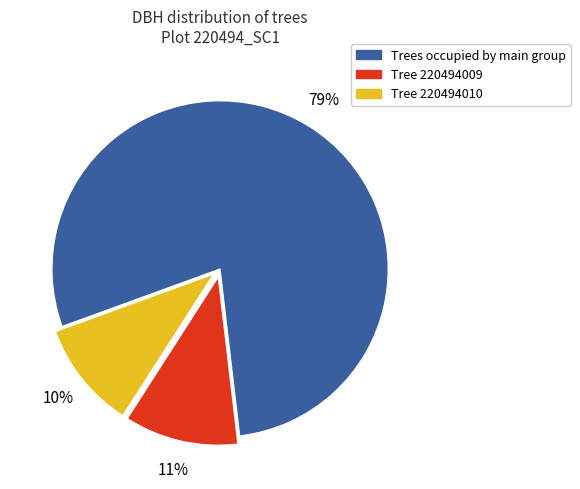

To the nearest percent, what is the average slice percentage?

33%